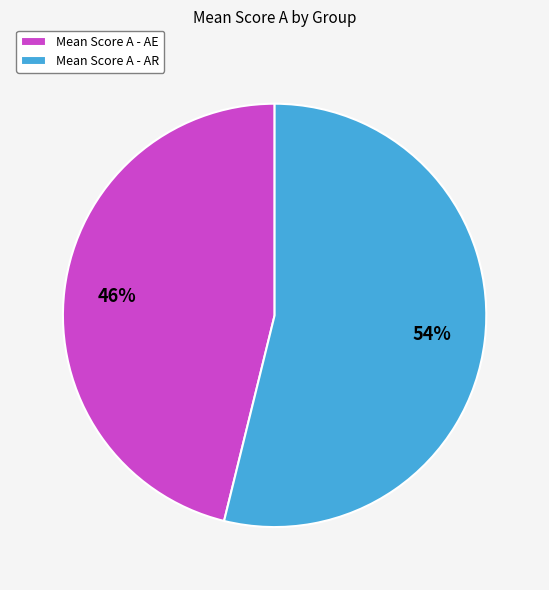

How many slices are in this pie chart?

2